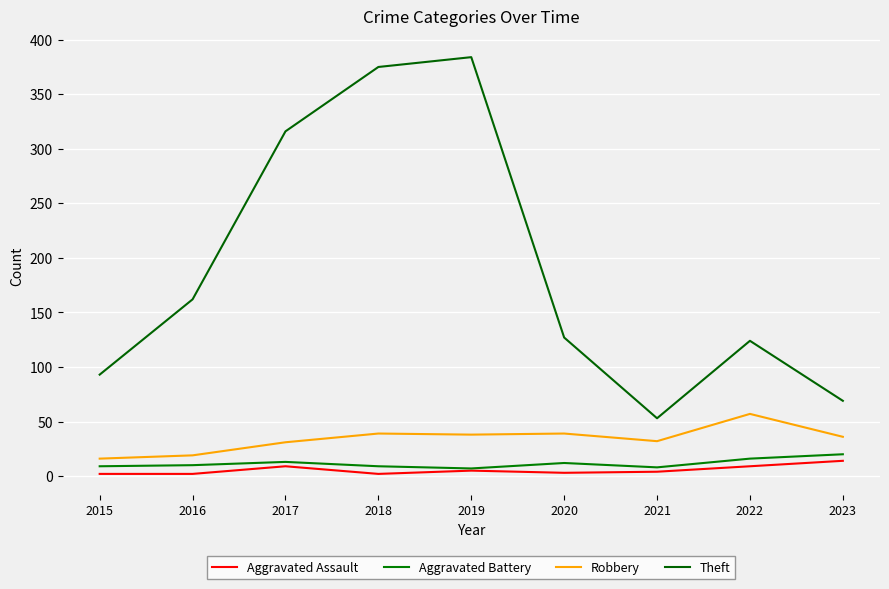

Does the chart display data point markers on the line(s)?

No